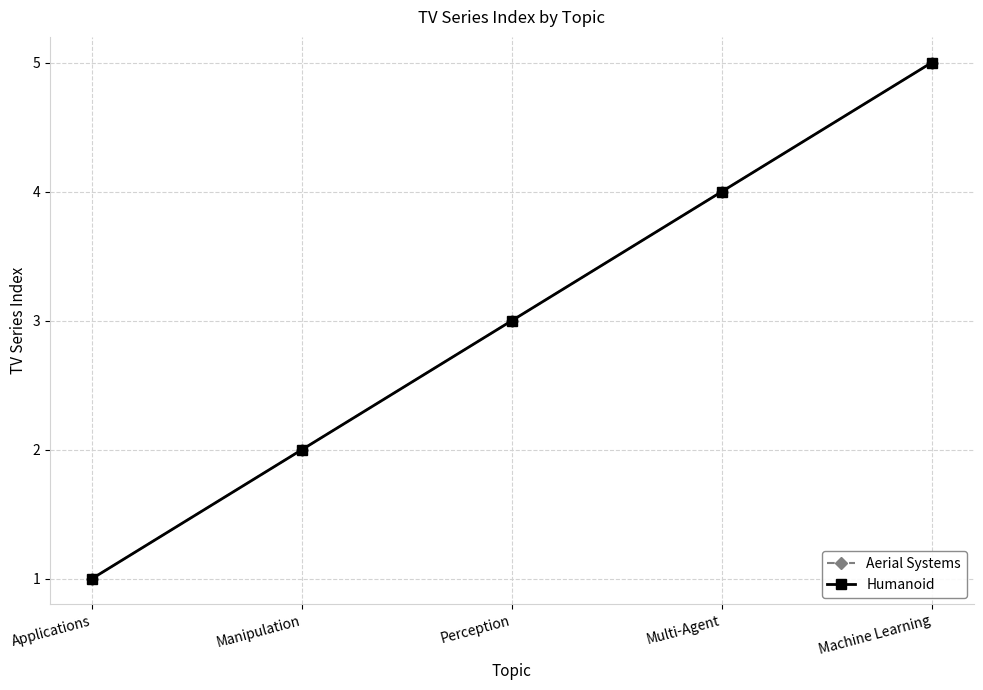

Reading left to right, what are all the values shown in this chart?

Aerial Systems: 1	2	3	4	5
Humanoid: 1	2	3	4	5